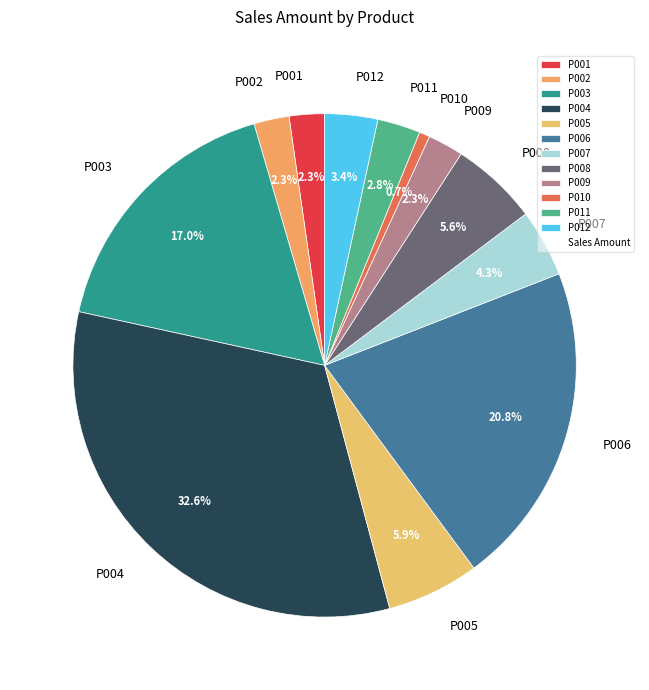

Which category has the smallest portion of the pie?

P010